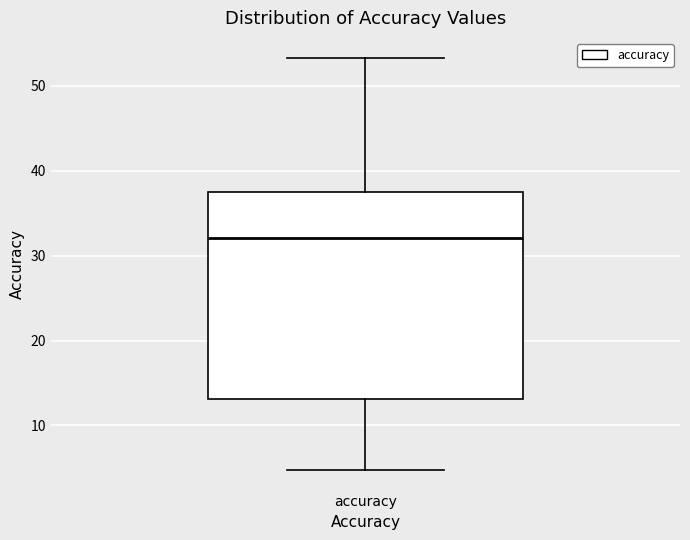

Transcribe this box plot: give where the median line is, the range the box spans, and where the two whiskers end, as read against the y-axis. The values are not printed on the chart, so give them approximately, as read against the axis.

median 32, box 13 to 38, whiskers 5 to 53